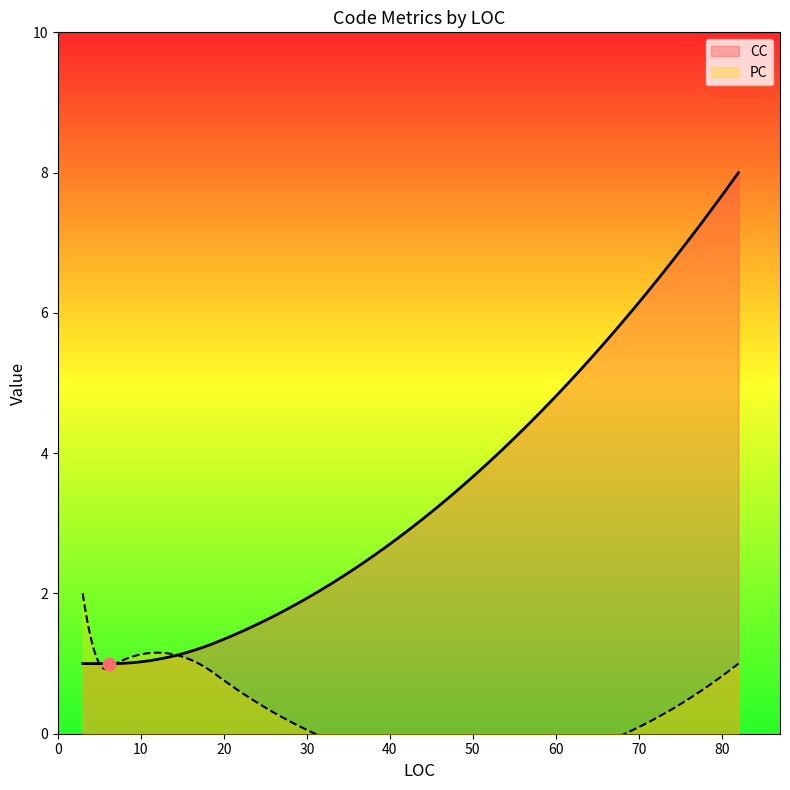

Which series contains the lowest Y value?

PC